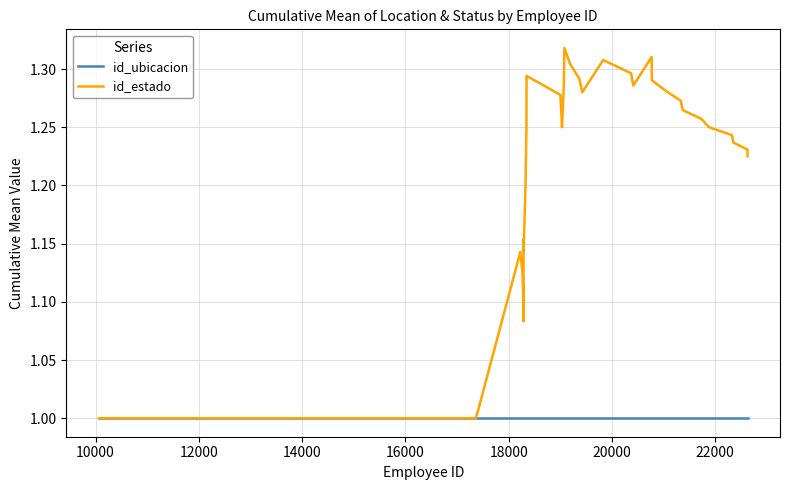

What is the minimum value for id_estado?

1.0